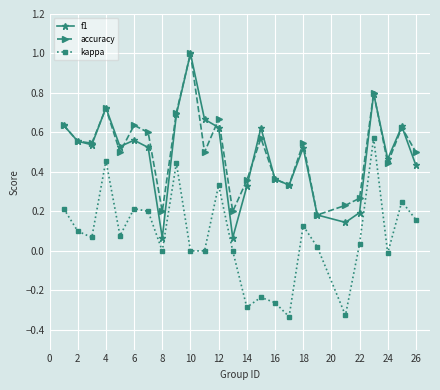

True or false: kappa has more than 0 interior local peaks.

True